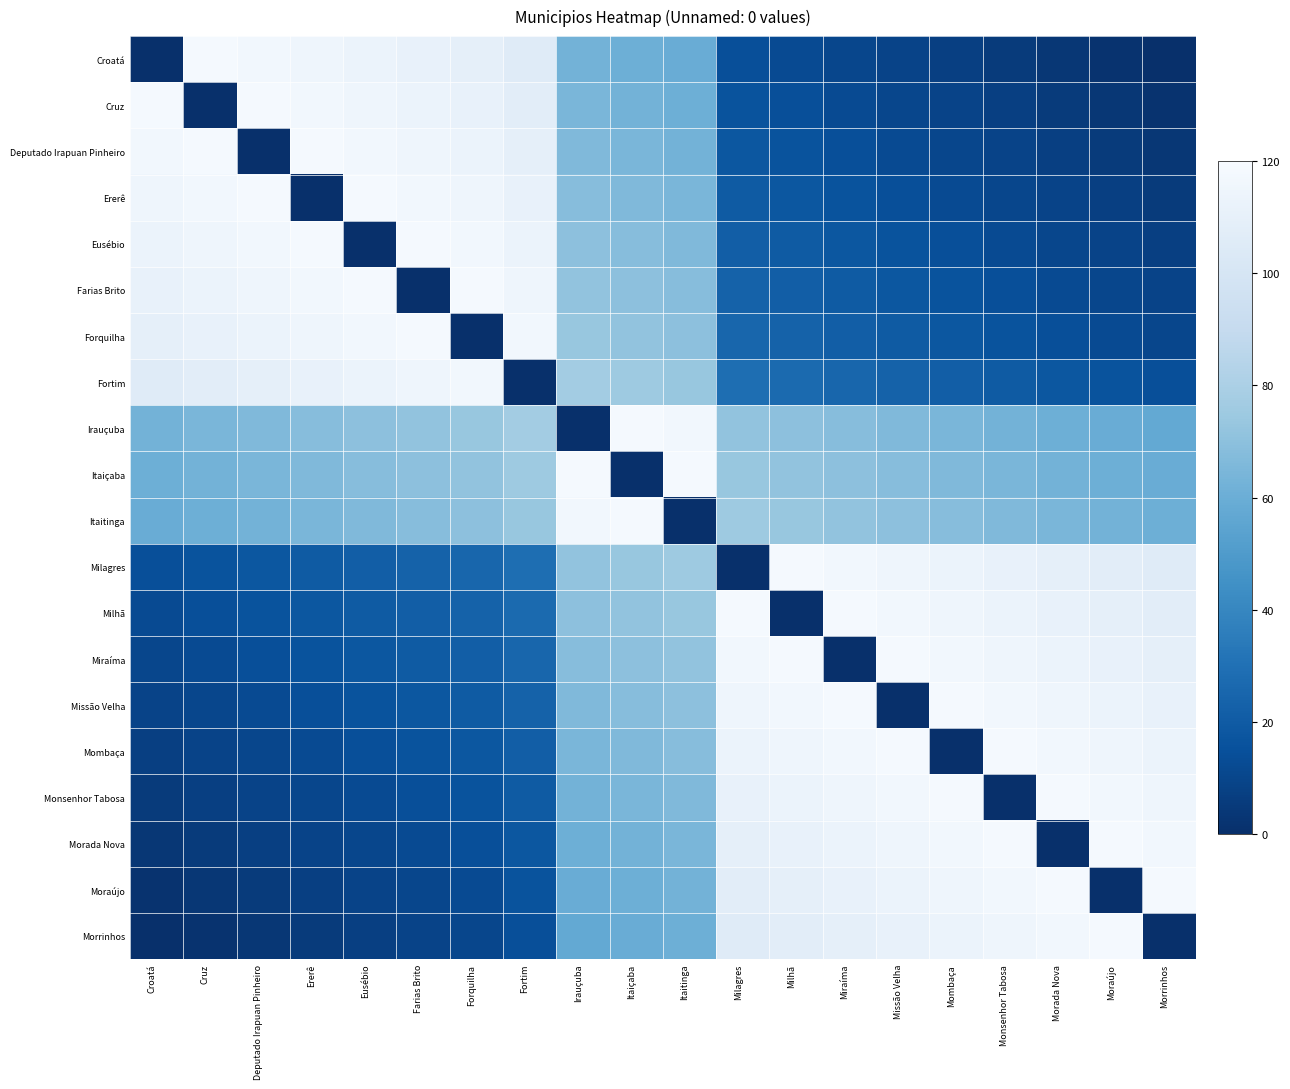

What is the difference between the highest and lowest values at Croatá?

118.2